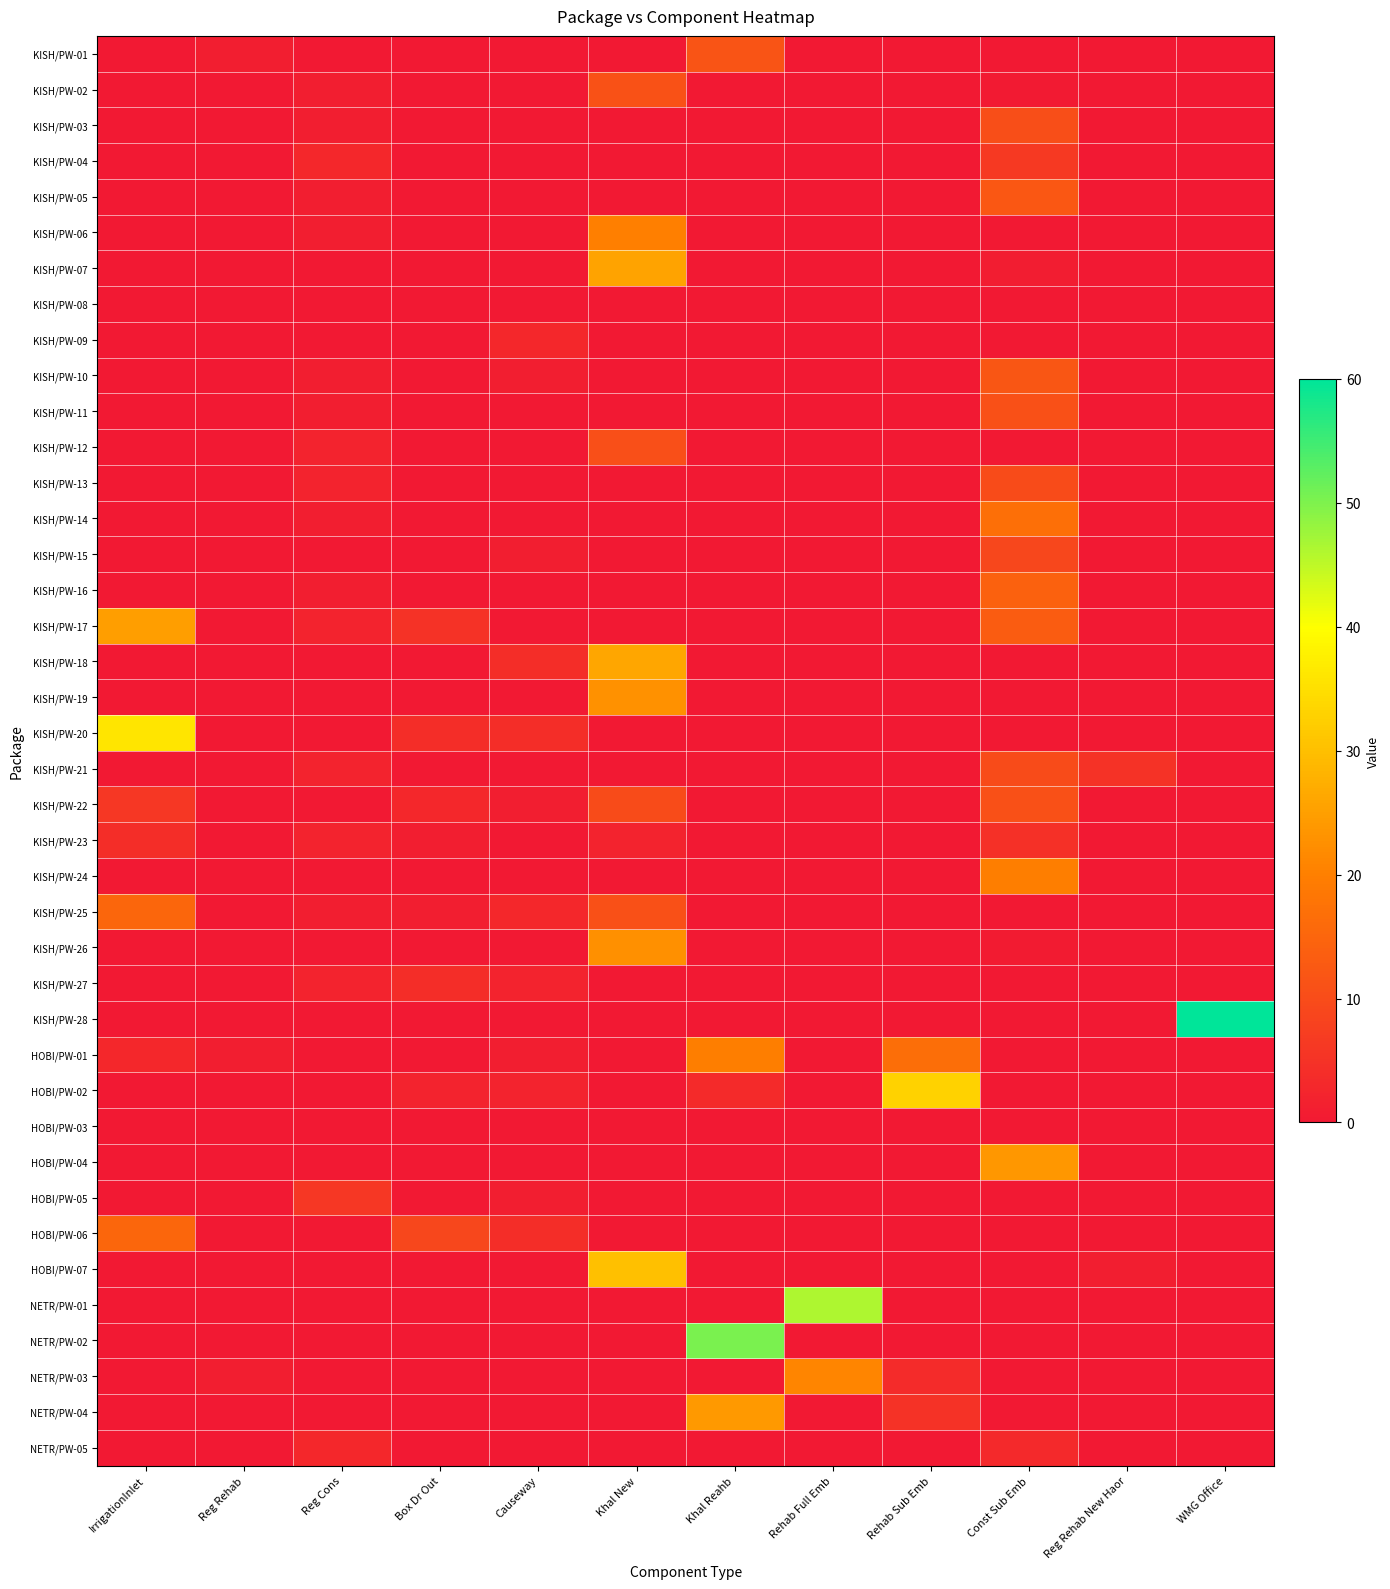

Rank the series at Reg Rehab New Haor from lowest to highest value.

KISH/PW-01, KISH/PW-02, KISH/PW-03, KISH/PW-04, KISH/PW-05, KISH/PW-06, KISH/PW-07, KISH/PW-08, KISH/PW-09, KISH/PW-10, KISH/PW-11, KISH/PW-12, KISH/PW-13, KISH/PW-14, KISH/PW-15, KISH/PW-16, KISH/PW-17, KISH/PW-18, KISH/PW-19, KISH/PW-20, KISH/PW-22, KISH/PW-23, KISH/PW-24, KISH/PW-25, KISH/PW-26, KISH/PW-27, KISH/PW-28, HOBI/PW-01, HOBI/PW-02, HOBI/PW-03, HOBI/PW-04, HOBI/PW-05, HOBI/PW-06, NETR/PW-01, NETR/PW-02, NETR/PW-03, NETR/PW-04, NETR/PW-05, HOBI/PW-07, KISH/PW-21